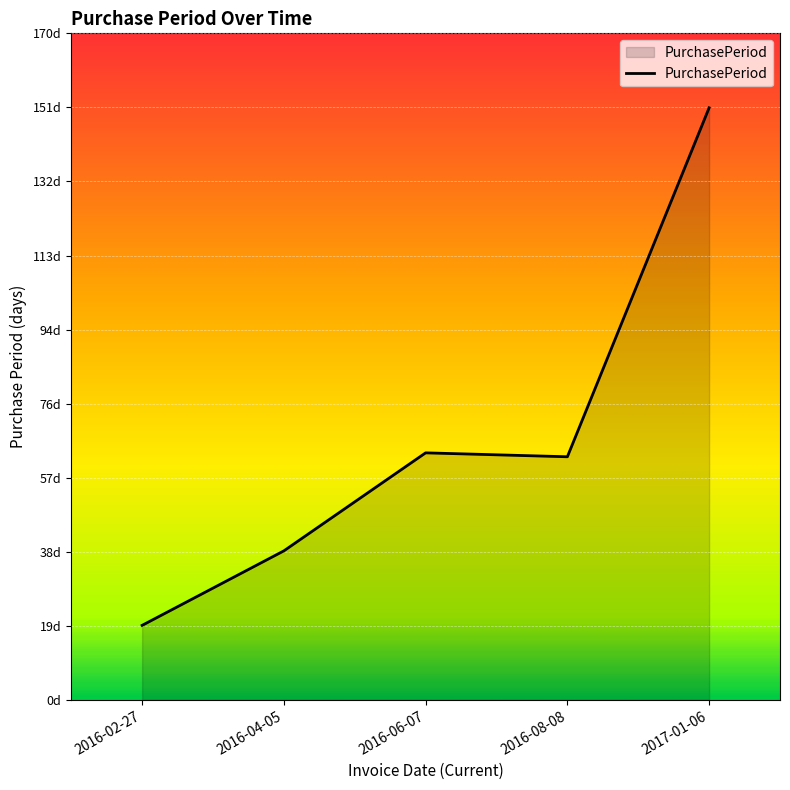

Reading left to right, what are all the values shown in this chart?

2016-02-27=19	2016-04-05=38	2016-06-07=63	2016-08-08=62	2017-01-06=151